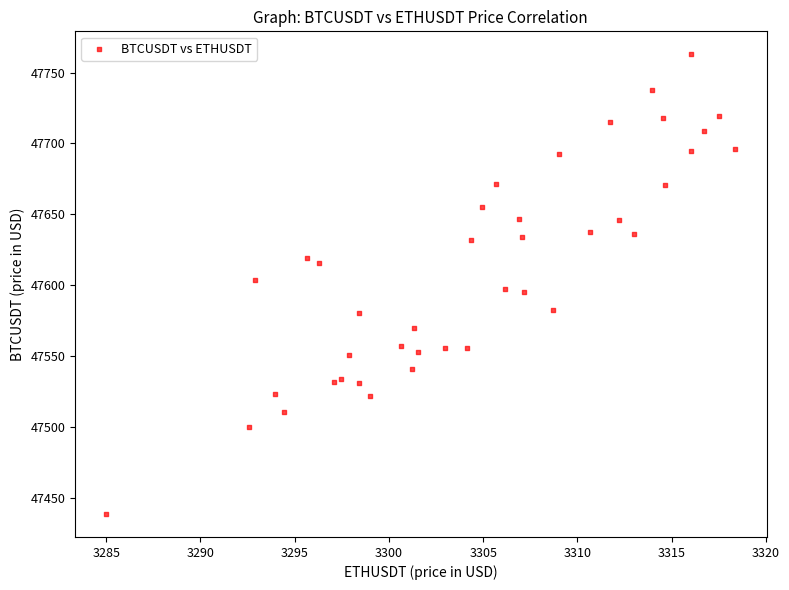

What is the range of Y values (max minus min)?

324.4